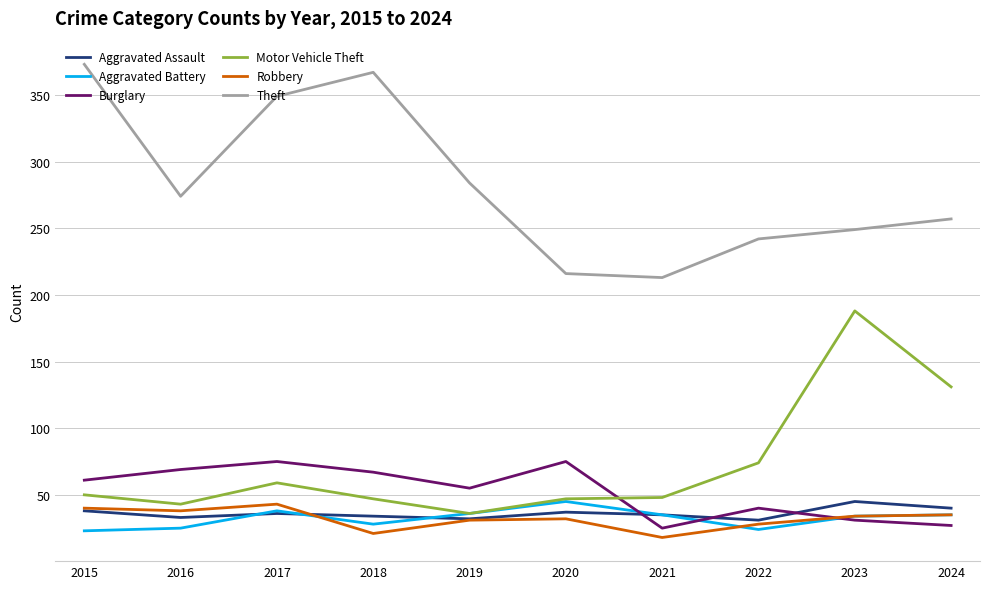

What is the sum of all Theft values?

2824